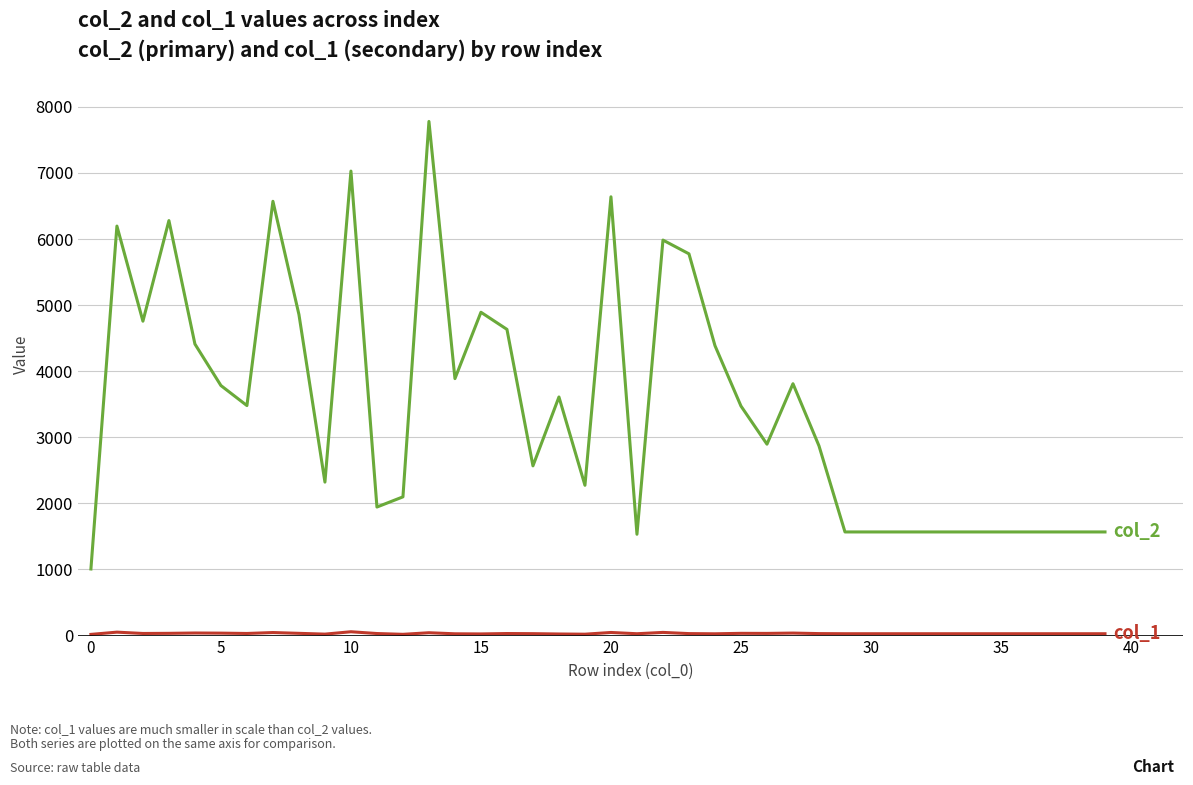

What is the greatest value displayed?

7779